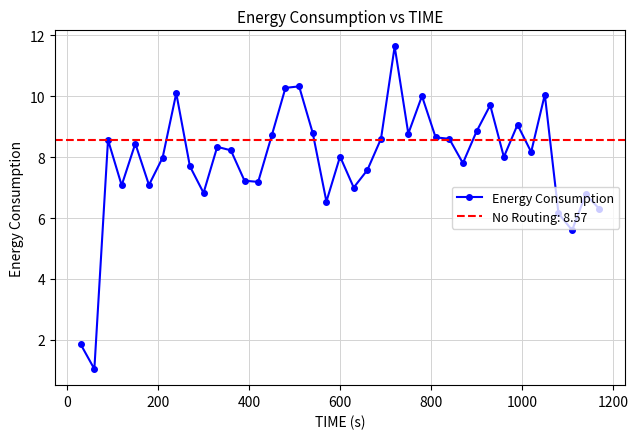

What is the value of the 2nd point from the left?

1.0